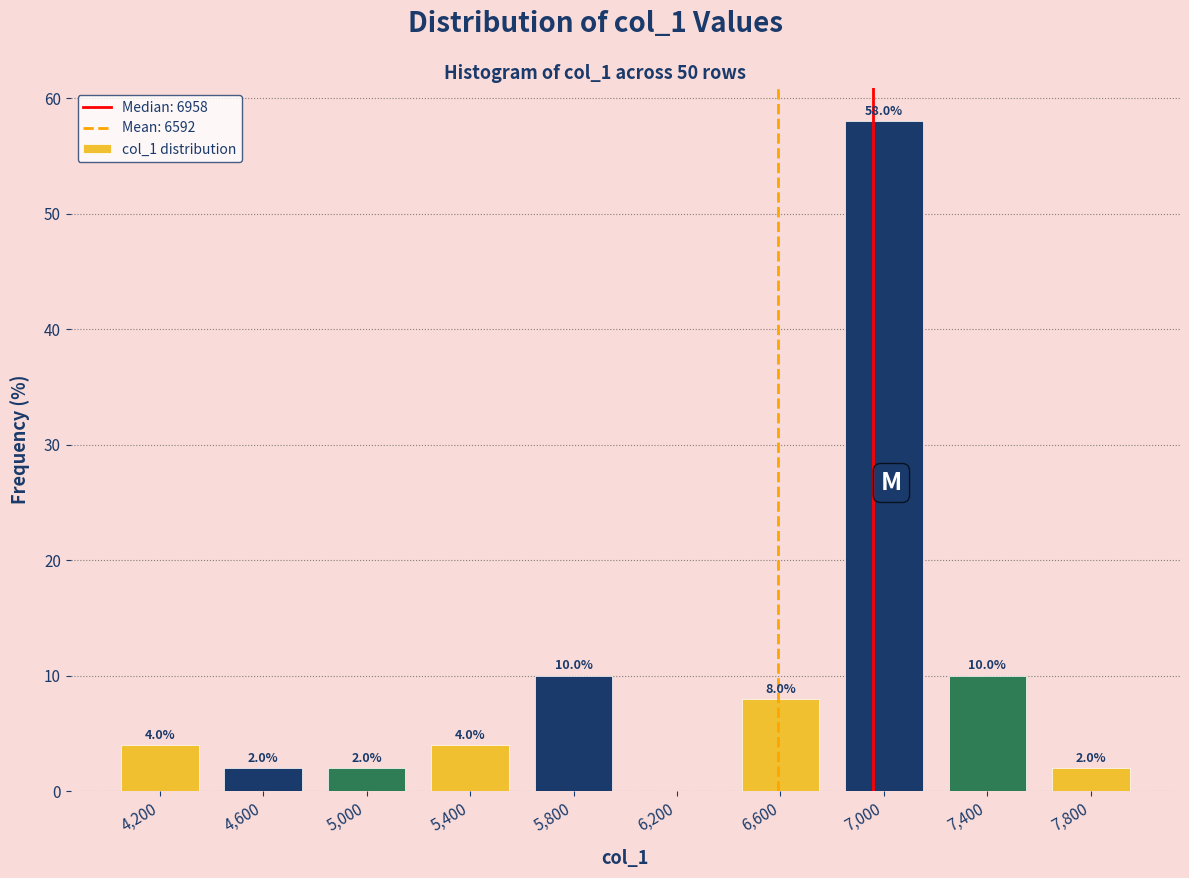

Over which range of the x-axis is the bar tallest?

6800 to 7200